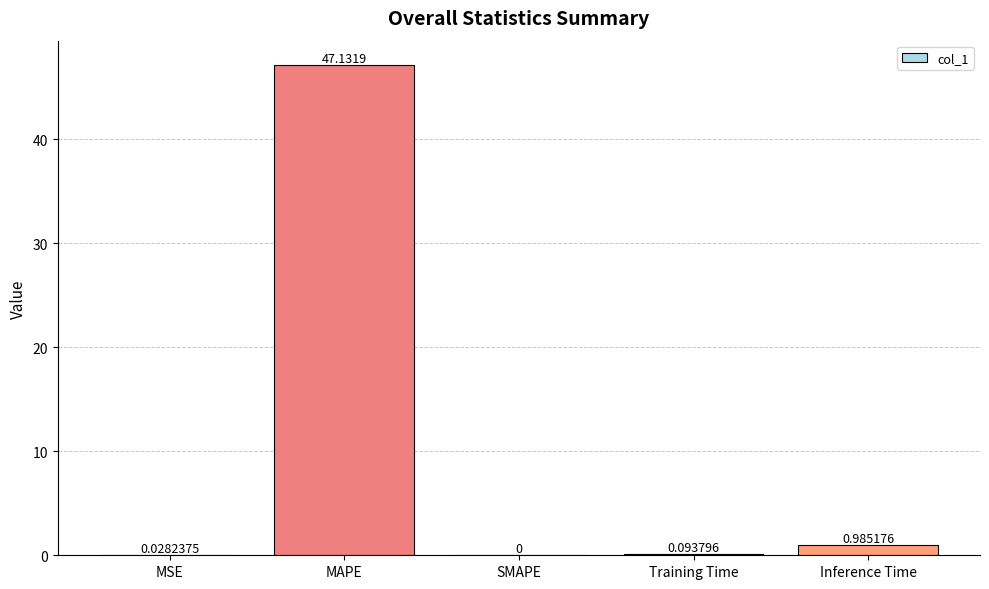

At which label is the value closest to 23?

Inference Time